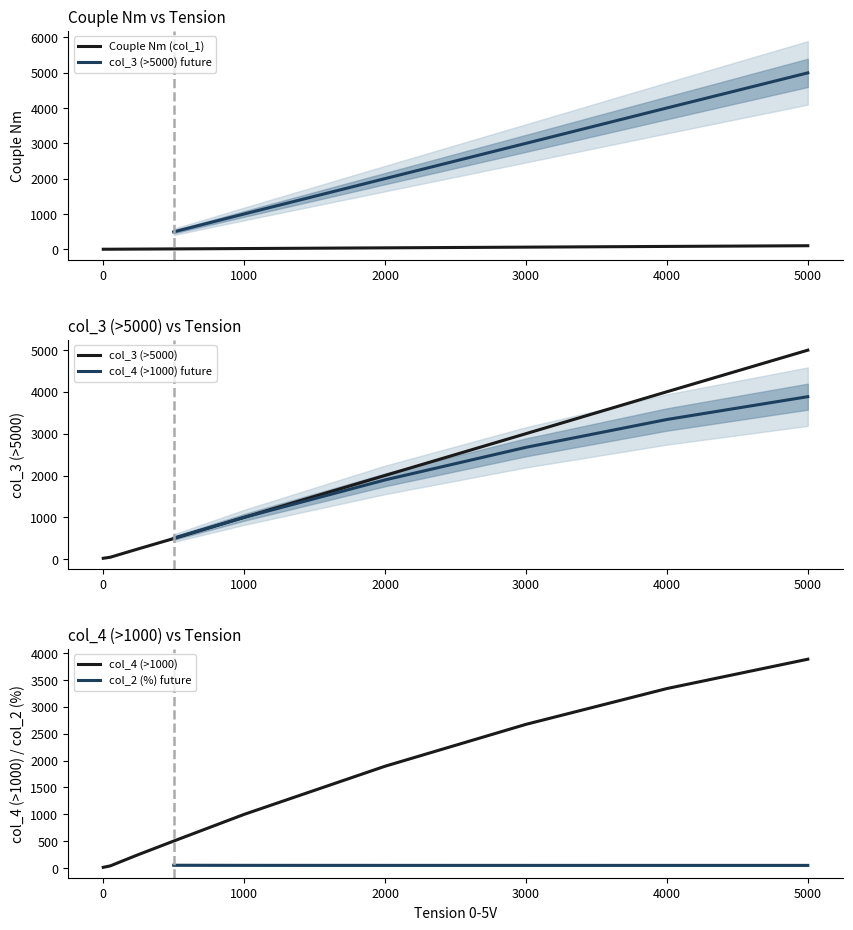

Does the chart have visible grid lines?

No